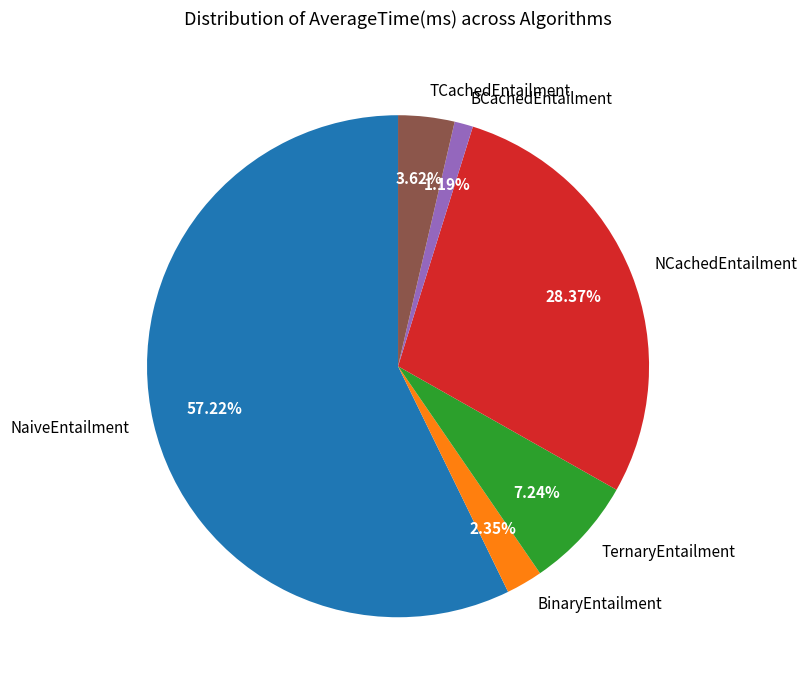

To the nearest percent, what portion does BinaryEntailment represent?

2%